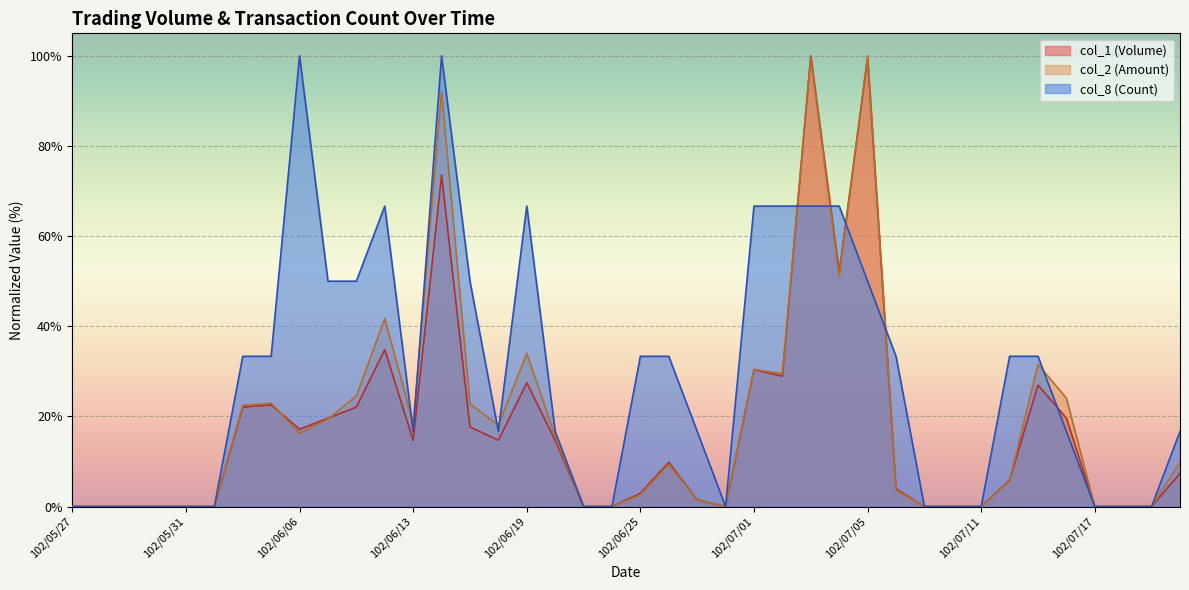

What is the value of the col_8 (Count) point at the 27th from the left?

66.7